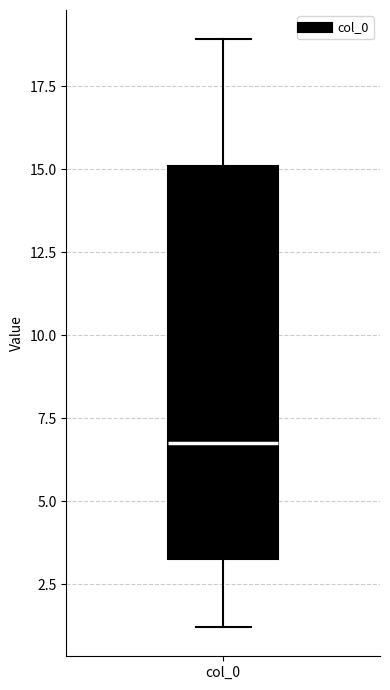

Transcribe this box plot: give where the median line is, the range the box spans, and where the two whiskers end, as read against the y-axis. The values are not printed on the chart, so give them approximately, as read against the axis.

median 6.5, box 3.5 to 15.0, whiskers 1.0 to 19.0